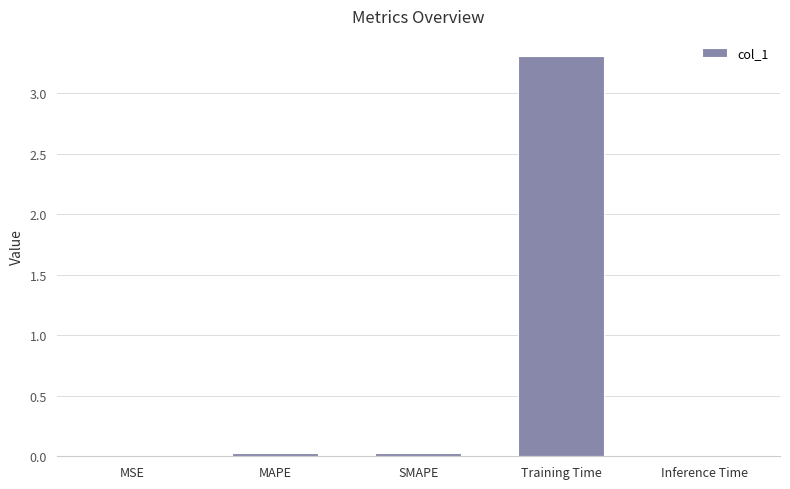

What is the greatest value displayed?

3.3